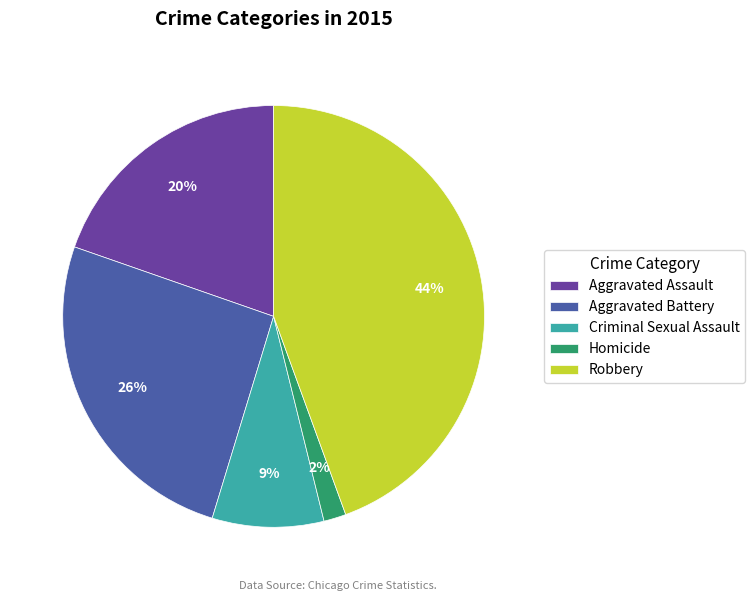

To the nearest percent, what is the average slice percentage?

20%